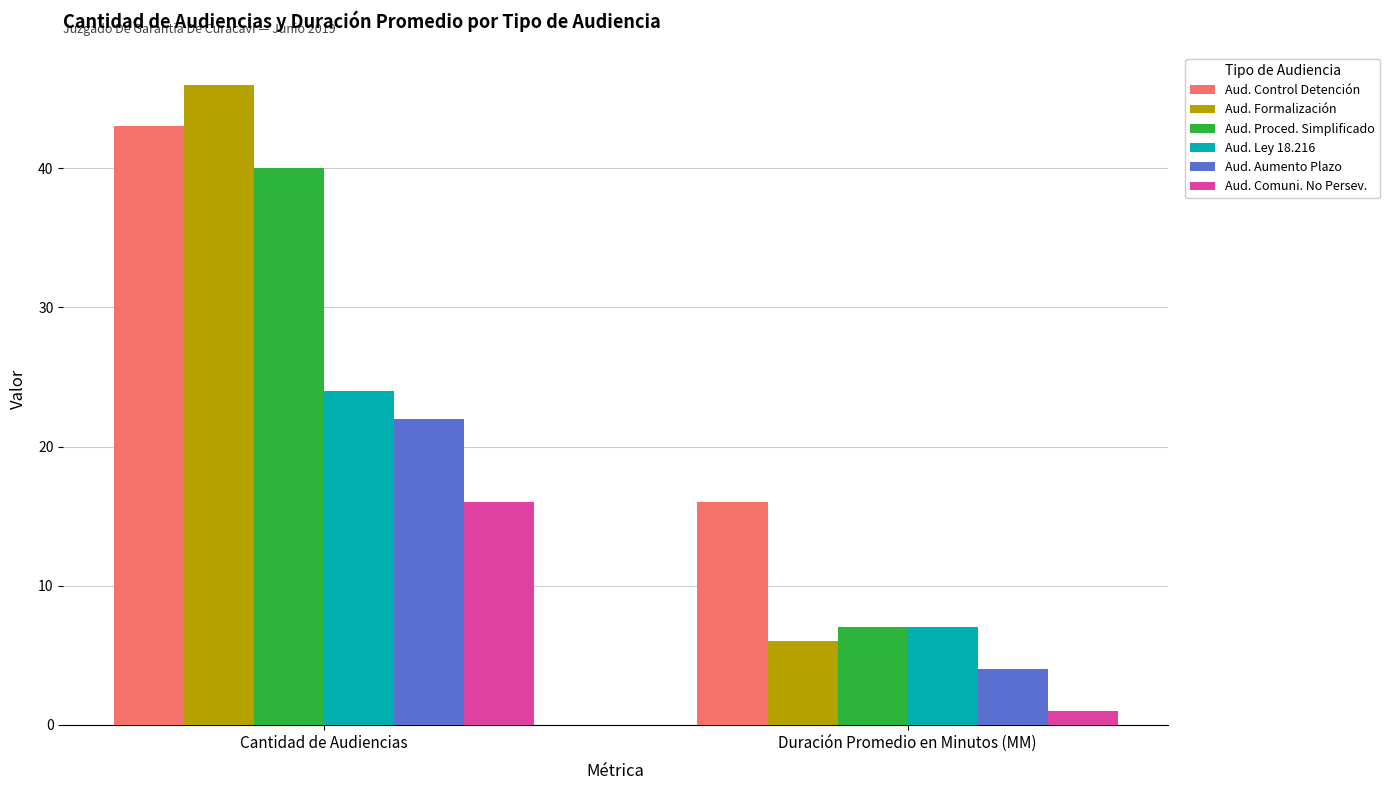

How many bars are there in total?

12